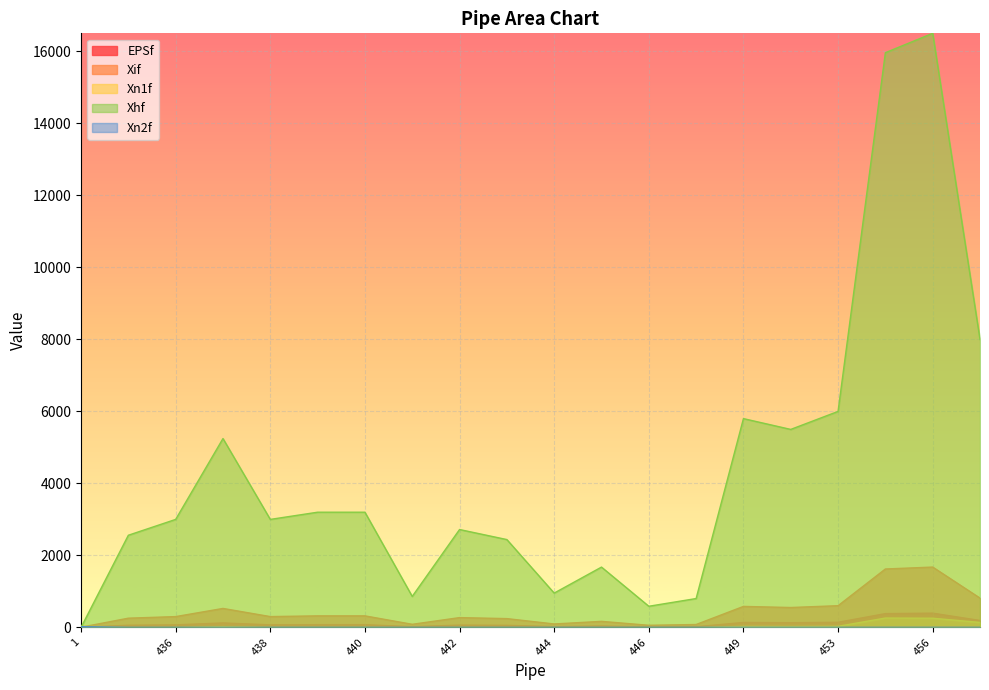

Reading right to left, list all the values displayed in this chart.

EPSf: 457=192.0	456=395.5	455=382.9	453=142.3	450=130.4	449=137.5	447=18.9	446=13.9	445=39.5	444=22.5	443=57.6	442=64.2	441=20.3	440=75.6	439=75.6	438=70.8	437=124.3	436=70.8	435=60.4	1=1.2
Xif: 457=813.6	456=1675.8	455=1622.5	453=603.0	450=552.5	449=582.8	447=80.2	446=58.7	445=167.5	444=95.3	443=244.0	442=272.0	441=86.0	440=320.3	439=320.3	438=300.2	437=526.7	436=300.1	435=256.0	1=4.9
Xn1f: 457=137.6	456=254.7	455=259.6	453=30.0	450=25.0	449=28.0	447=0.1	446=0.0	445=0.3	444=0.0	443=0.3	442=1.1	441=0.1	440=3.0	439=3.0	438=2.0	437=21.0	436=1.0	435=0.1	1=32.5
Xhf: 457=7998.5	456=16503.3	455=15965.9	453=6000.0	450=5500.0	449=5800.0	447=801.5	446=587.2	445=1675.2	444=952.9	443=2439.9	442=2718.8	441=860.2	440=3200.0	439=3200.0	438=3000.0	437=5246.0	436=3000.0	435=2560.0	1=0.0
Xn2f: 457=0.0	456=0.0	455=0.0	453=0.0	450=0.0	449=0.0	447=0.0	446=0.0	445=0.0	444=0.0	443=0.0	442=0.0	441=0.0	440=0.0	439=0.0	438=0.0	437=0.0	436=0.0	435=0.0	1=16.7